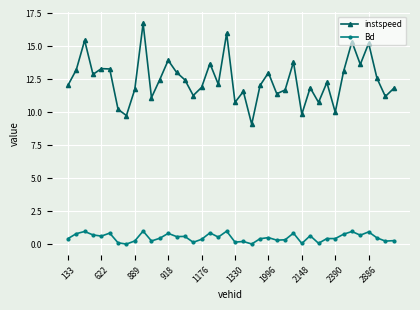

What is the sum of all Bd values?

20.1